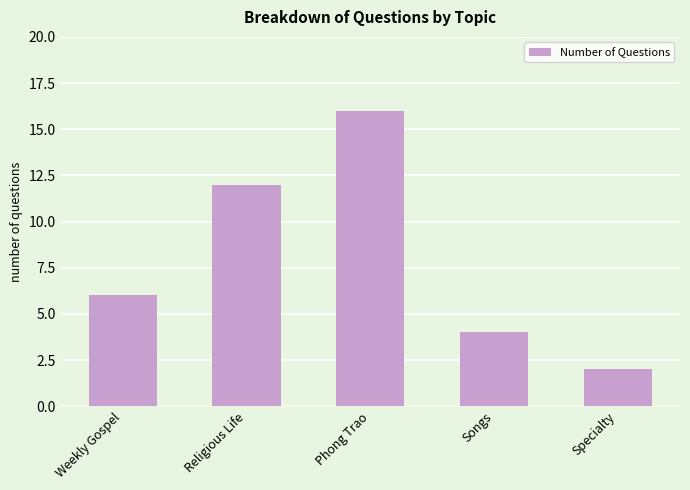

Approximately how many times larger is the value at Phong Trao compared to Songs?

4.0